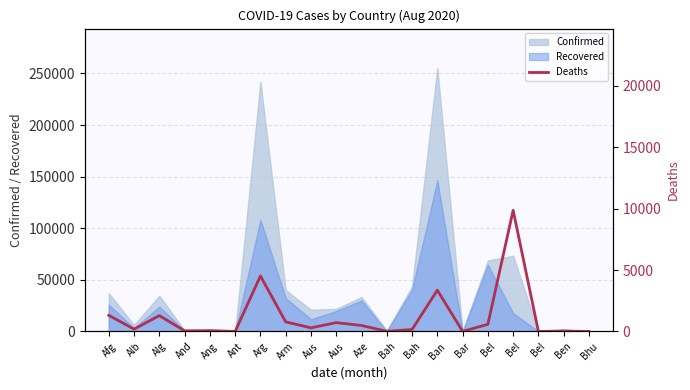

How many points are lower than both their immediate neighbors (excluding endpoints)?

7